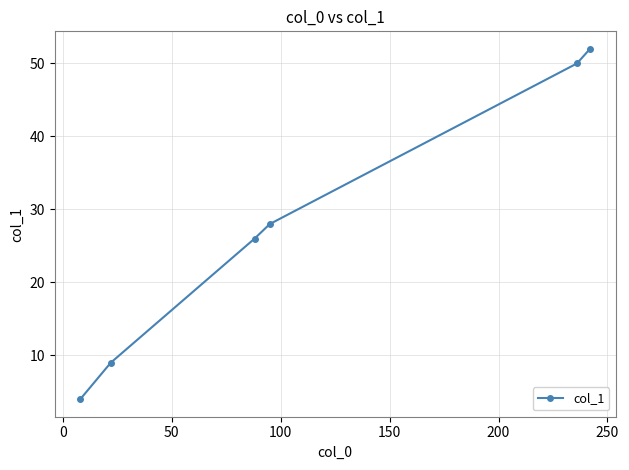

What is the value of the 6th point from the left?

52